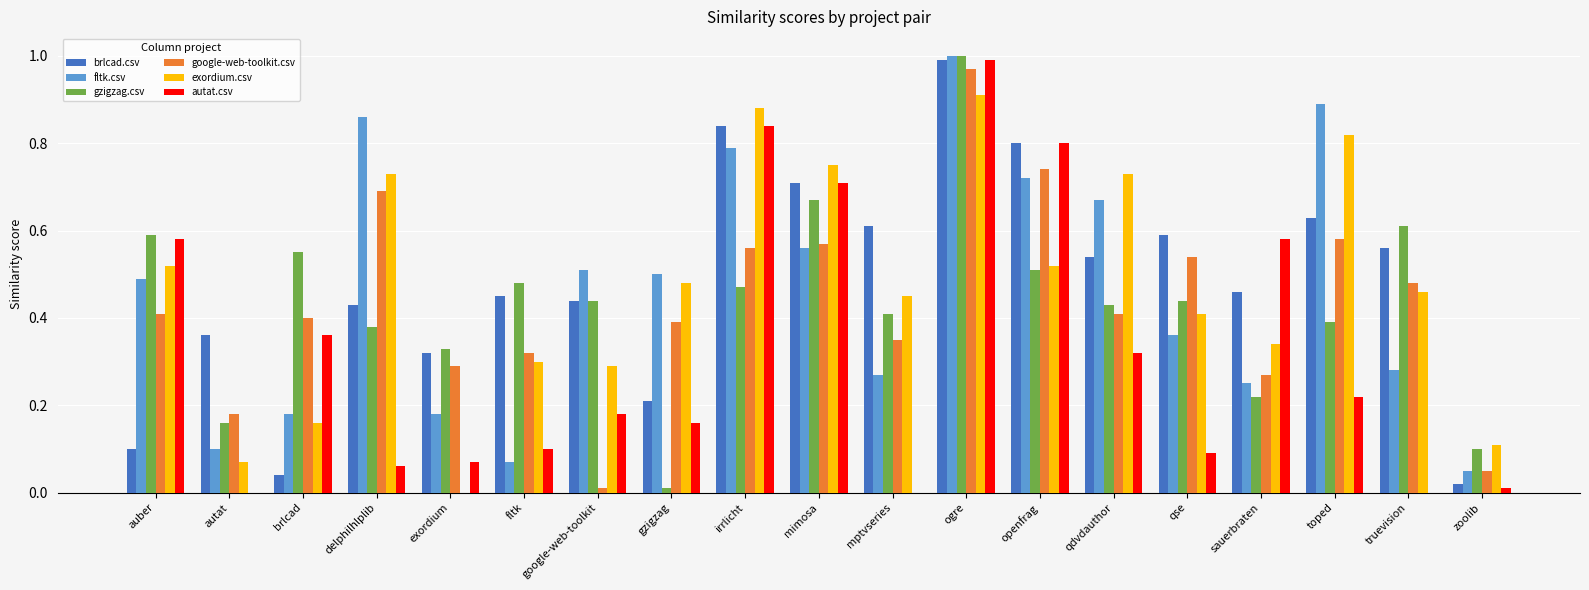

Is it true that gzigzag.csv equals 1.0 at brlcad?

False